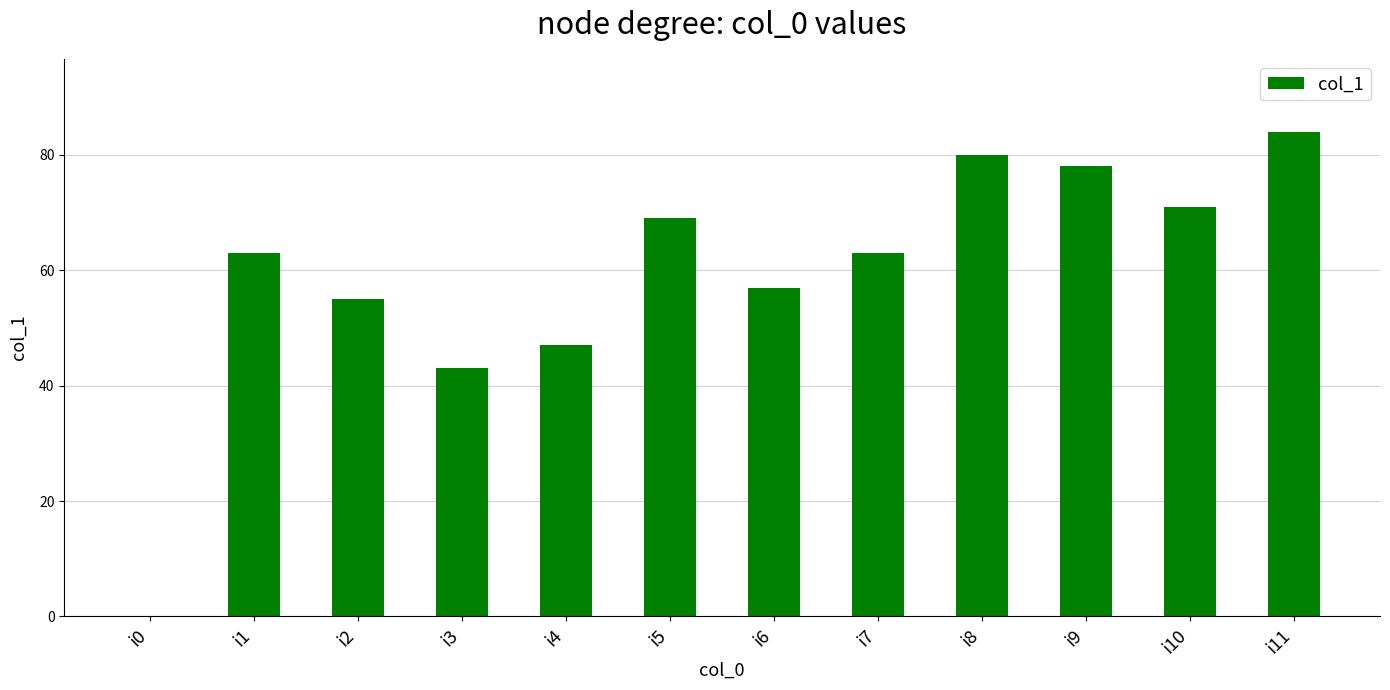

Reading left to right, transcribe all the data shown in this chart.

i0=0	i1=63	i2=55	i3=43	i4=47	i5=69	i6=57	i7=63	i8=80	i9=78	i10=71	i11=84